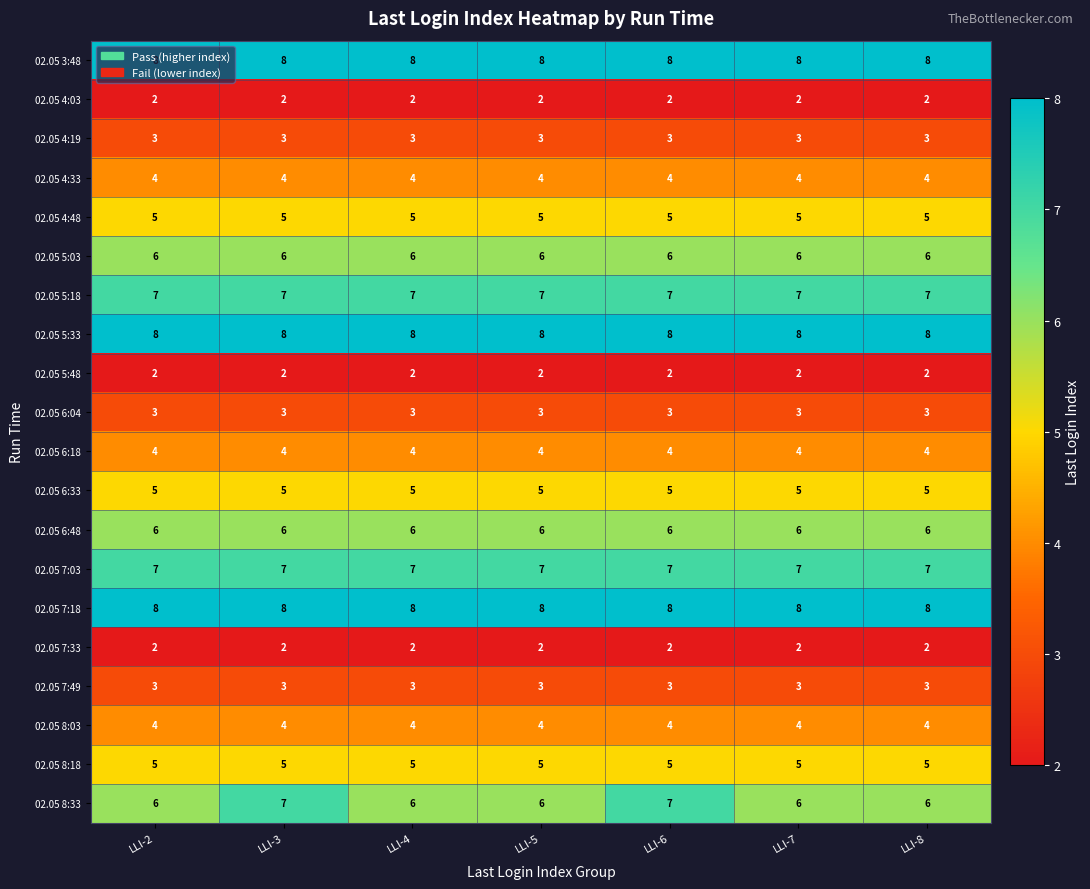

What is the sum of all 02.05 5:48 values?

14